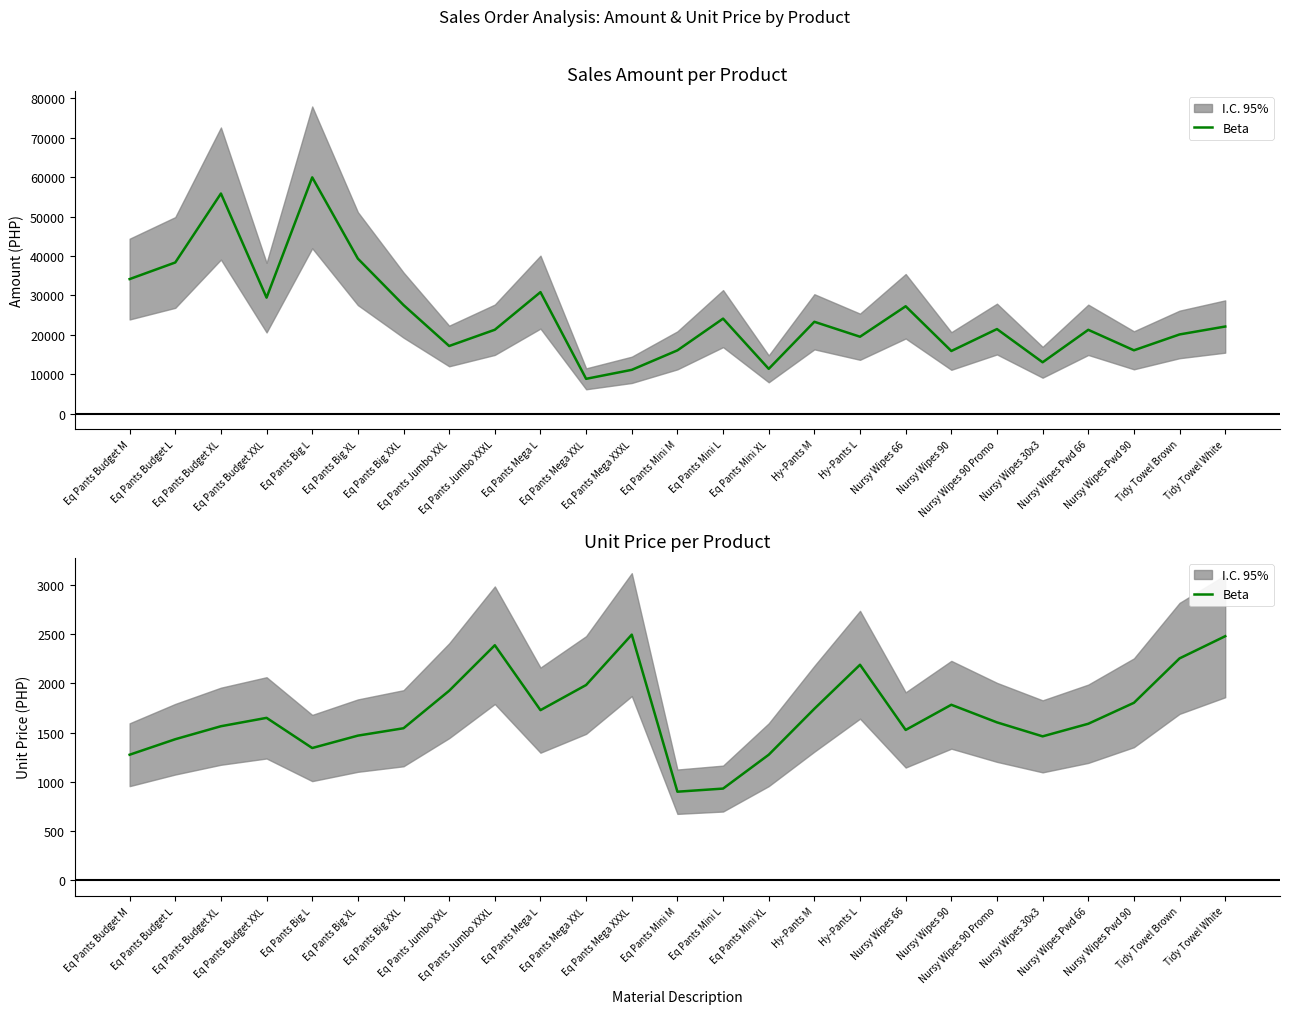

Which label corresponds to the largest value in the chart?

Eq Pants Mega XXXL